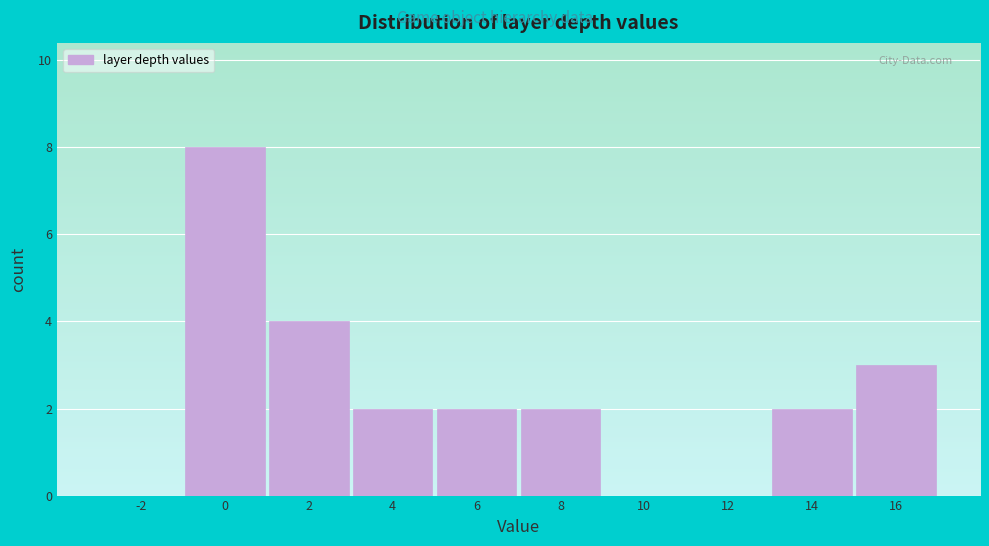

Reading left to right, extract all data points from this chart.

-2=0	0=8	2=4	4=2	6=2	8=2	10=0	12=0	14=2	16=3